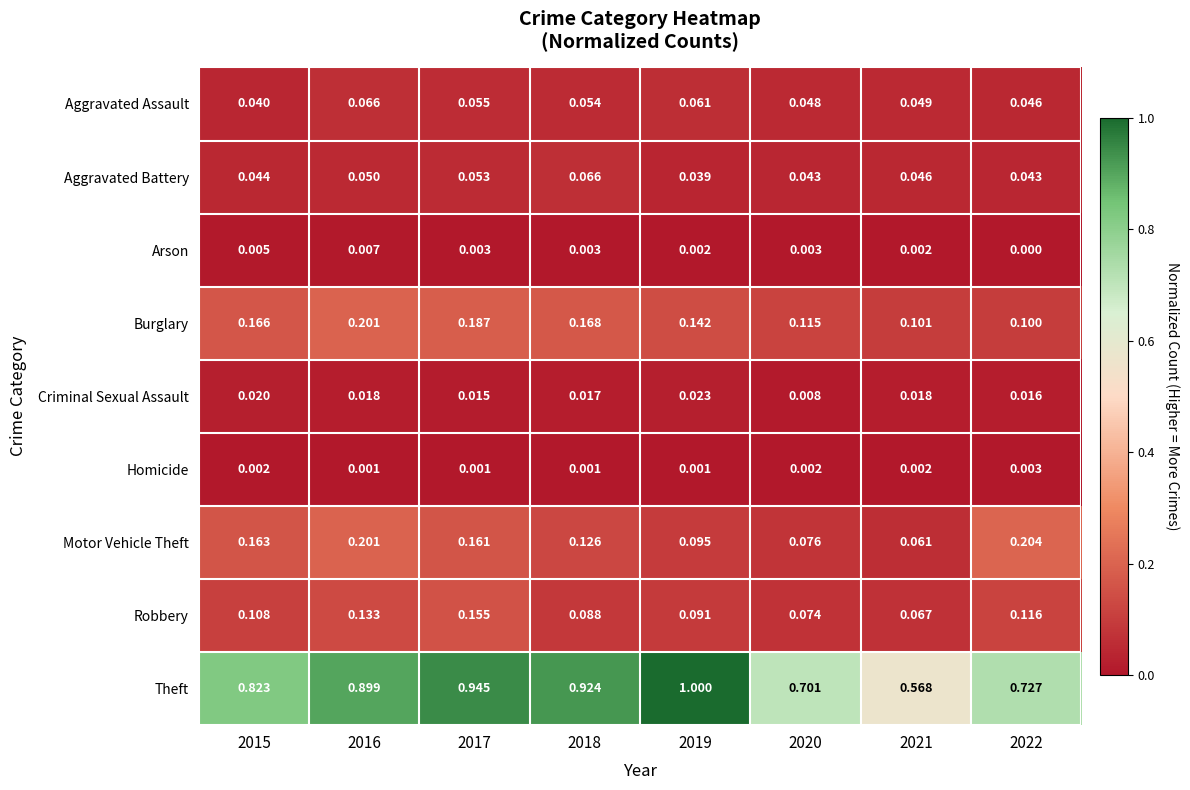

Rank the series at 2020 from lowest to highest value.

Homicide, Arson, Criminal Sexual Assault, Aggravated Battery, Aggravated Assault, Robbery, Motor Vehicle Theft, Burglary, Theft